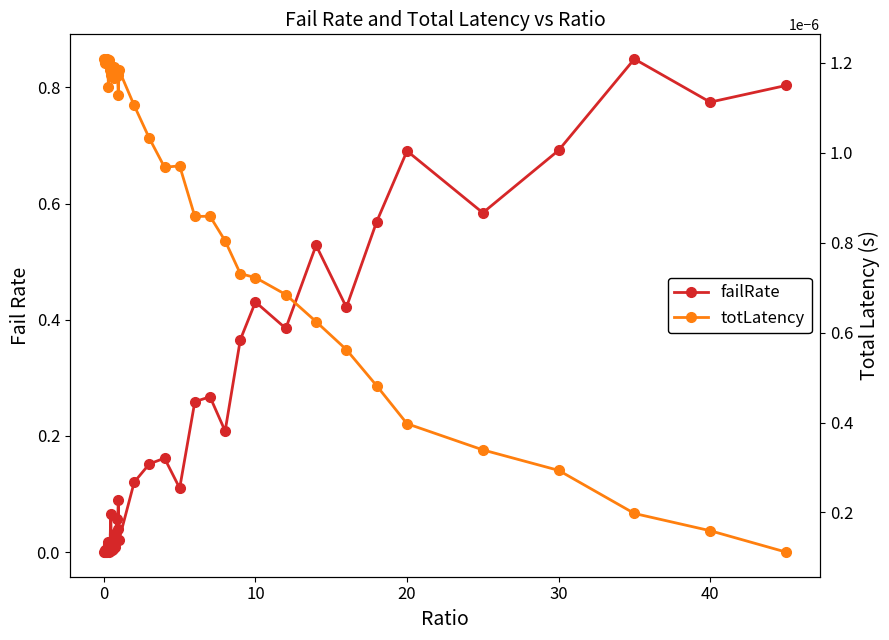

Rank the series by their maximum value, from highest to lowest.

failRate, totLatency